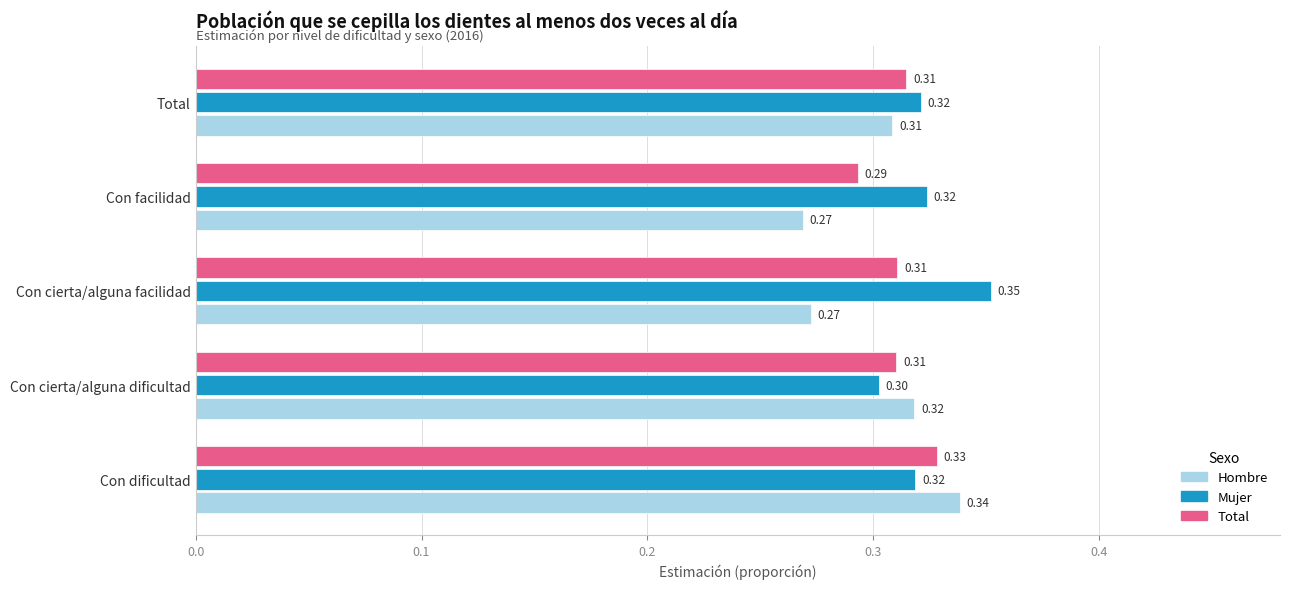

What is the sum of the Total values at Con facilidad and Con cierta/alguna facilidad?

0.6